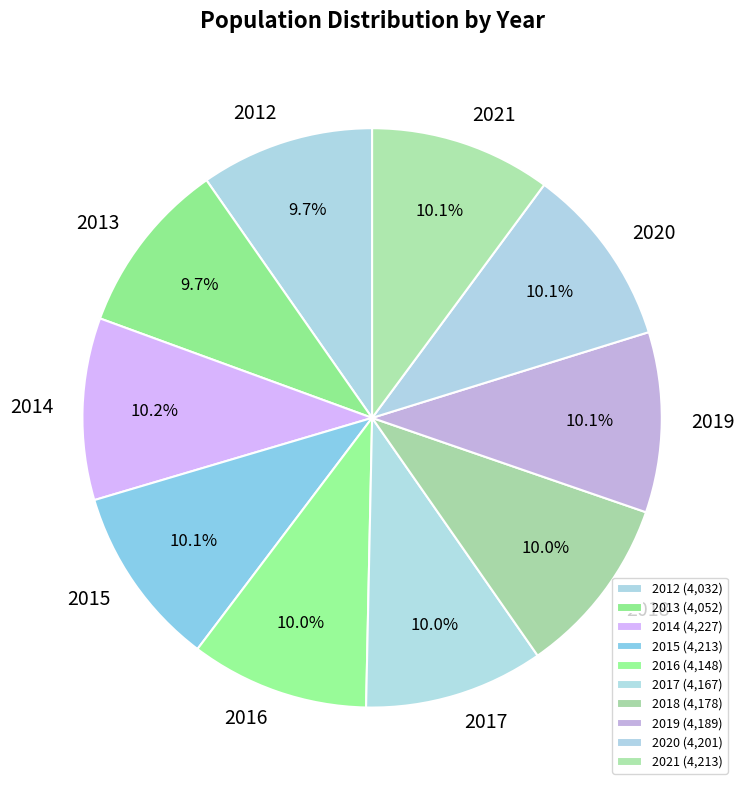

True or false: 2017 accounts for 10% of the total.

True